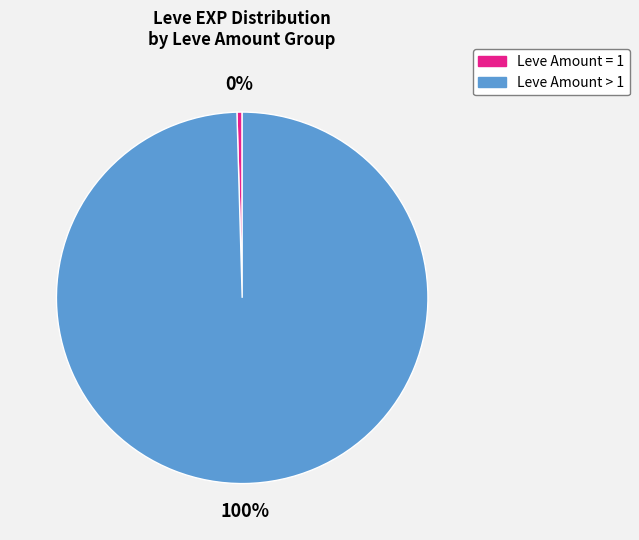

Which category has the biggest portion of the pie?

Leve Amount > 1